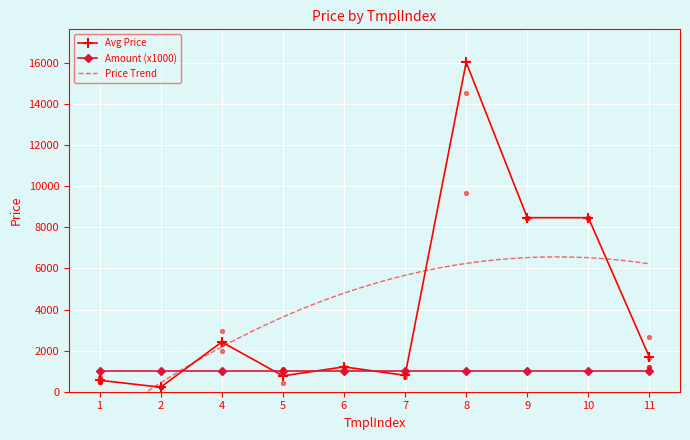

At which category does Avg Price reach its first local peak?

4